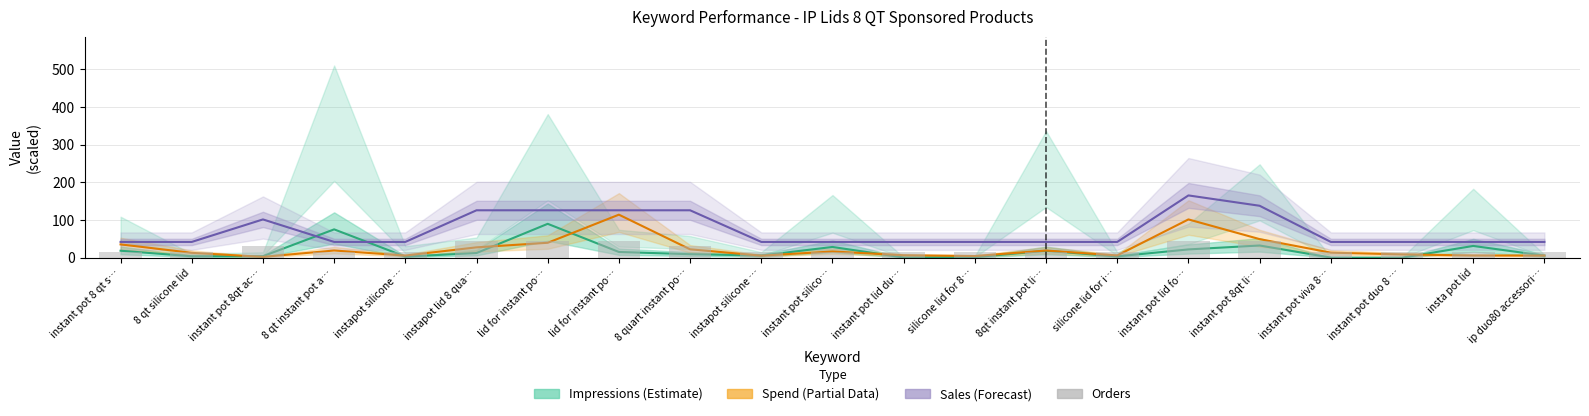

True or false: Impressions (Current) has a value of 32.5 at instant pot 8qt li….

True